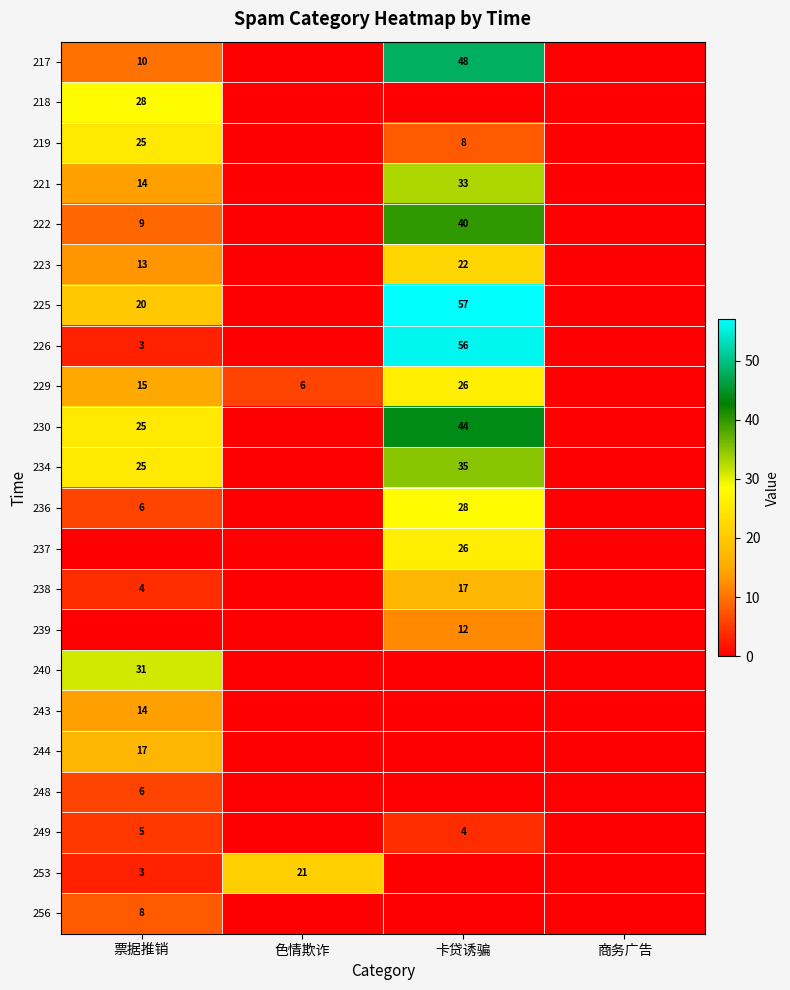

True or false: 244 has a value of 26 at 票据推销.

False